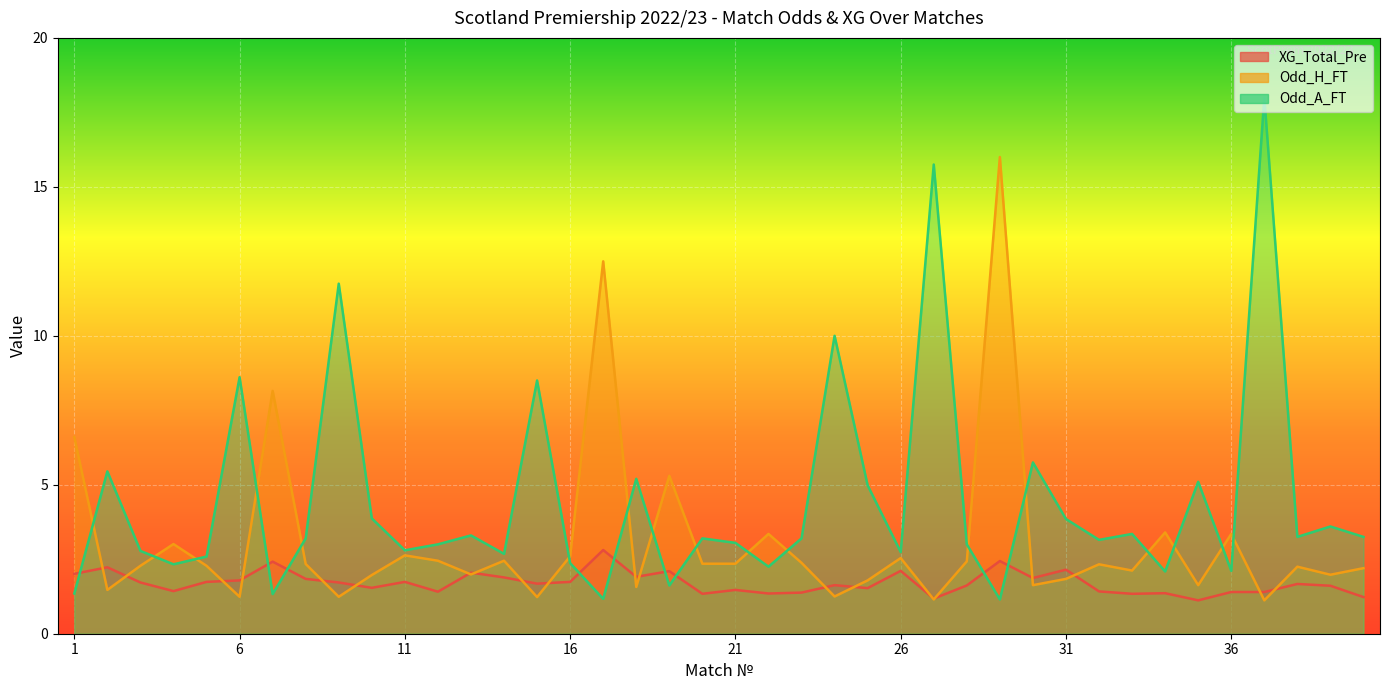

Reading right to left, transcribe all the data shown in this chart.

XG_Total_Pre: 40=1.2	39=1.6	38=1.7	37=1.4	36=1.4	35=1.1	34=1.4	33=1.3	32=1.4	31=2.1	30=1.9	29=2.4	28=1.6	27=1.2	26=2.1	25=1.5	24=1.6	23=1.4	22=1.4	21=1.5	20=1.3	19=2.1	18=1.9	17=2.8	16=1.7	15=1.7	14=1.9	13=2.0	12=1.4	11=1.7	10=1.5	9=1.7	8=1.8	7=2.4	6=1.8	5=1.7	4=1.4	3=1.7	2=2.2	1=2.0
Odd_H_FT: 40=2.2	39=2.0	38=2.2	37=1.1	36=3.4	35=1.6	34=3.4	33=2.1	32=2.3	31=1.8	30=1.6	29=16.0	28=2.4	27=1.1	26=2.5	25=1.8	24=1.2	23=2.4	22=3.4	21=2.4	20=2.4	19=5.3	18=1.6	17=12.5	16=2.6	15=1.2	14=2.5	13=2.0	12=2.5	11=2.6	10=2.0	9=1.2	8=2.3	7=8.2	6=1.2	5=2.3	4=3.0	3=2.3	2=1.5	1=6.6
Odd_A_FT: 40=3.2	39=3.6	38=3.2	37=18.0	36=2.1	35=5.1	34=2.1	33=3.4	32=3.1	31=3.9	30=5.8	29=1.1	28=3.0	27=15.8	26=2.7	25=5.0	24=10.0	23=3.2	22=2.2	21=3.0	20=3.2	19=1.6	18=5.2	17=1.2	16=2.4	15=8.5	14=2.7	13=3.3	12=3.0	11=2.8	10=3.9	9=11.8	8=3.2	7=1.3	6=8.6	5=2.6	4=2.3	3=2.8	2=5.5	1=1.4